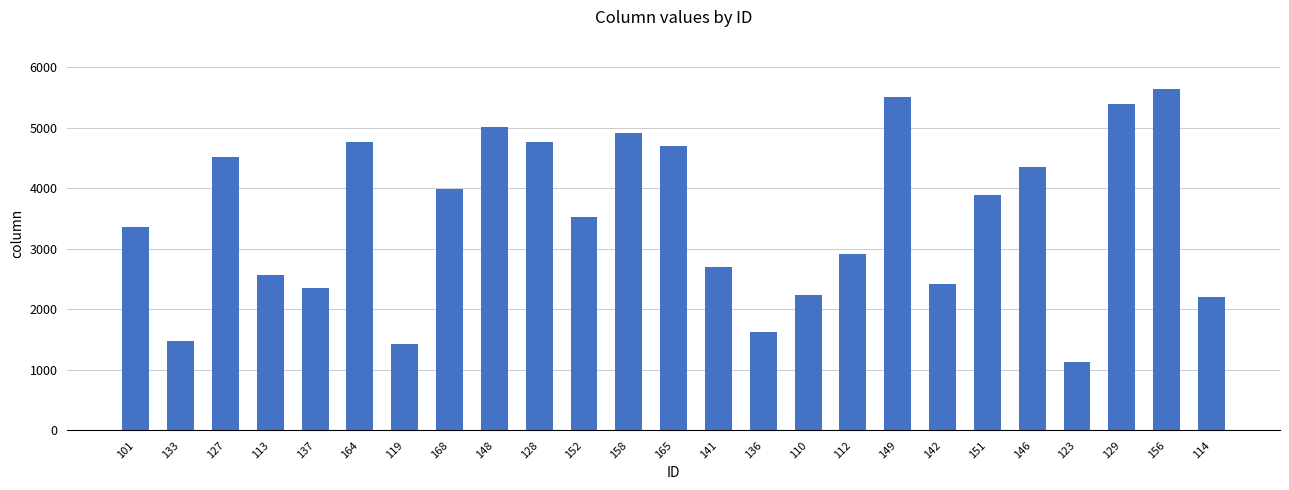

What is the average value?

3493.8